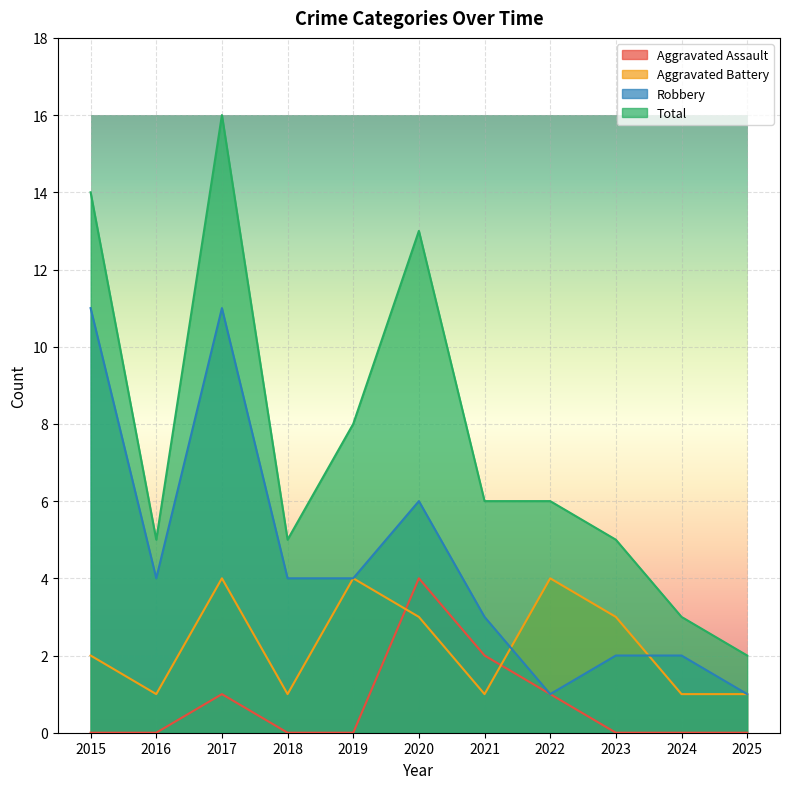

How many times do Aggravated Assault and Aggravated Battery cross each other?

2